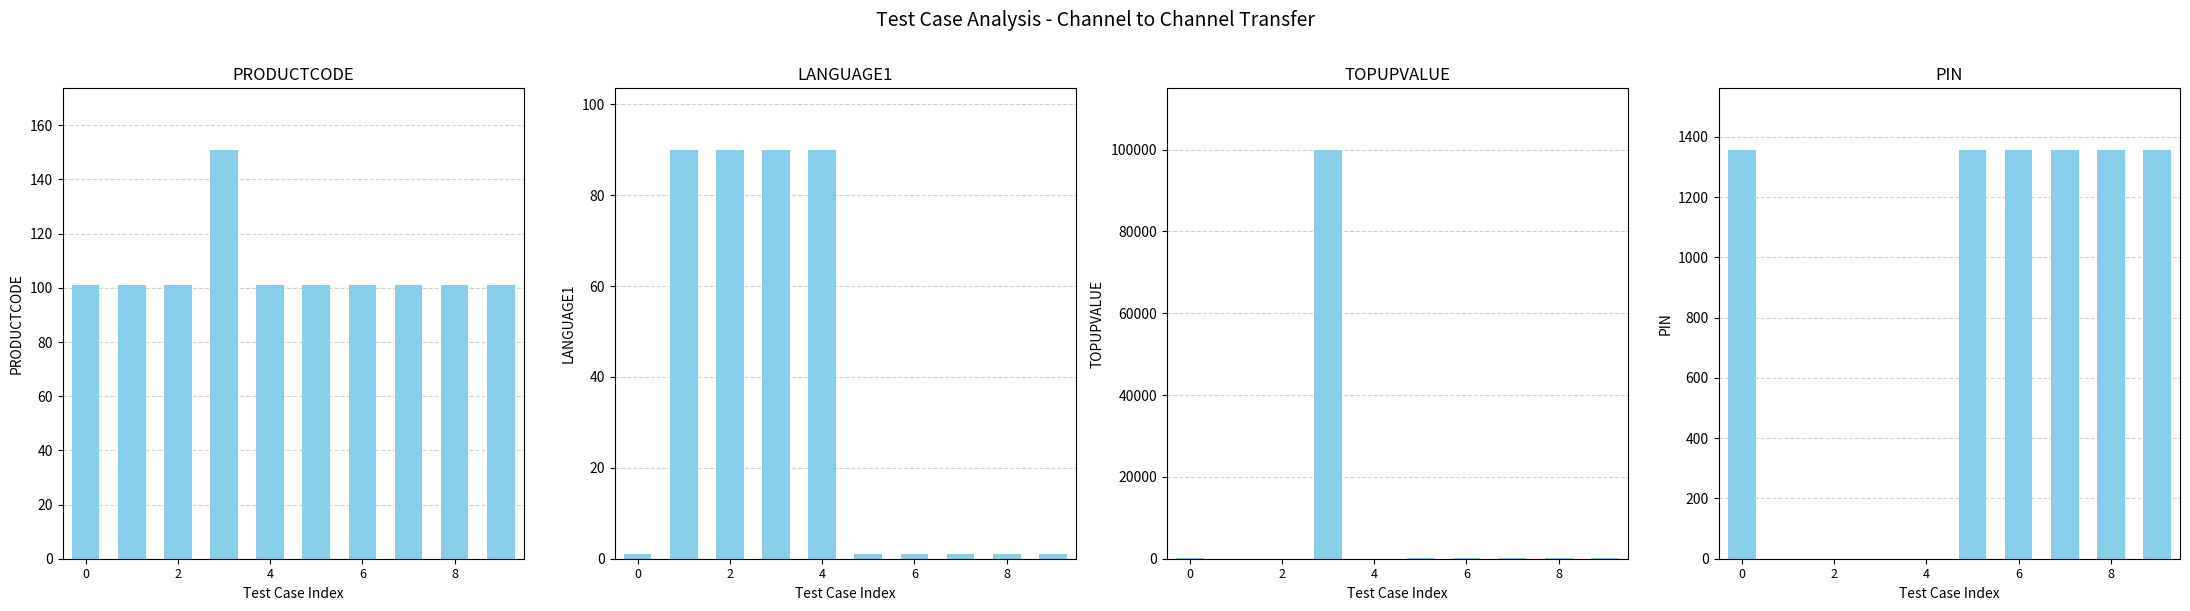

The value of LANGUAGE1 at 8 is 2. True or false?

False